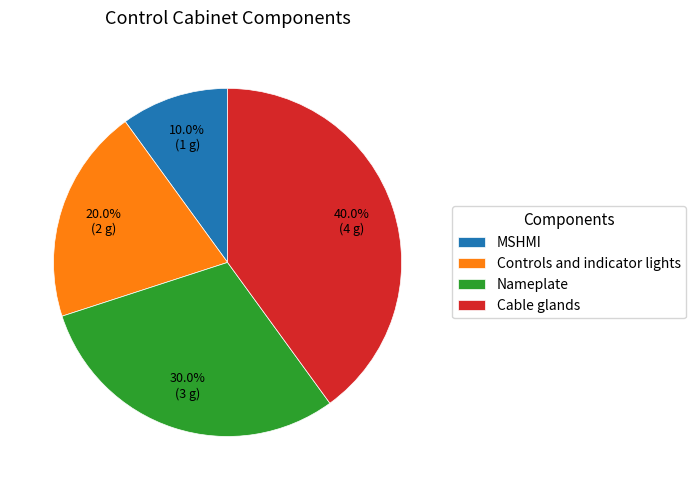

True or false: Nameplate accounts for 18% of the total.

False